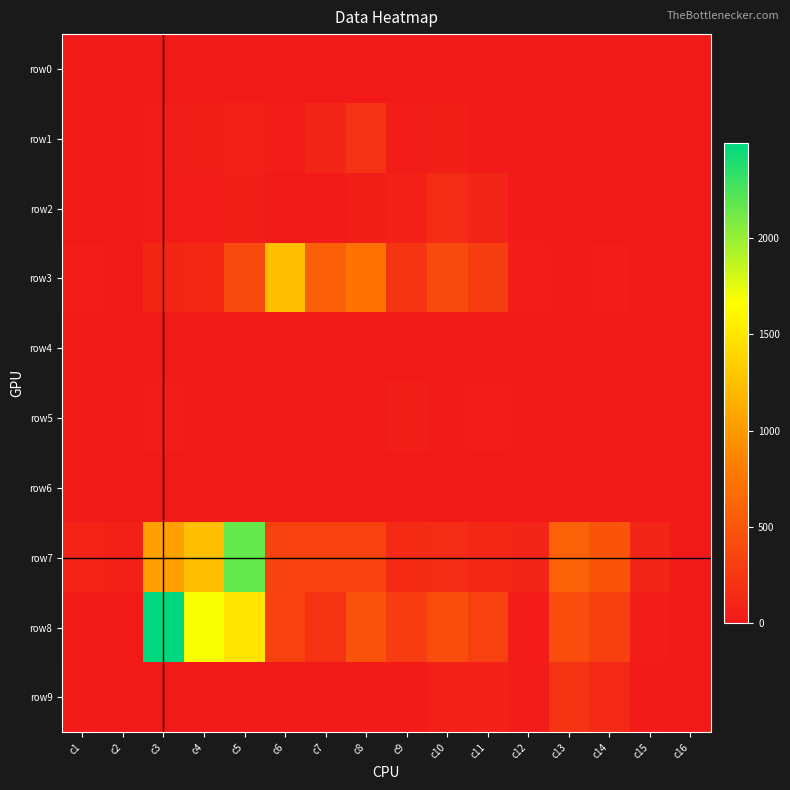

List the series in order of their peak value, highest first.

row8, row7, row3, row9, row1, row2, row5, row6, row4, row0